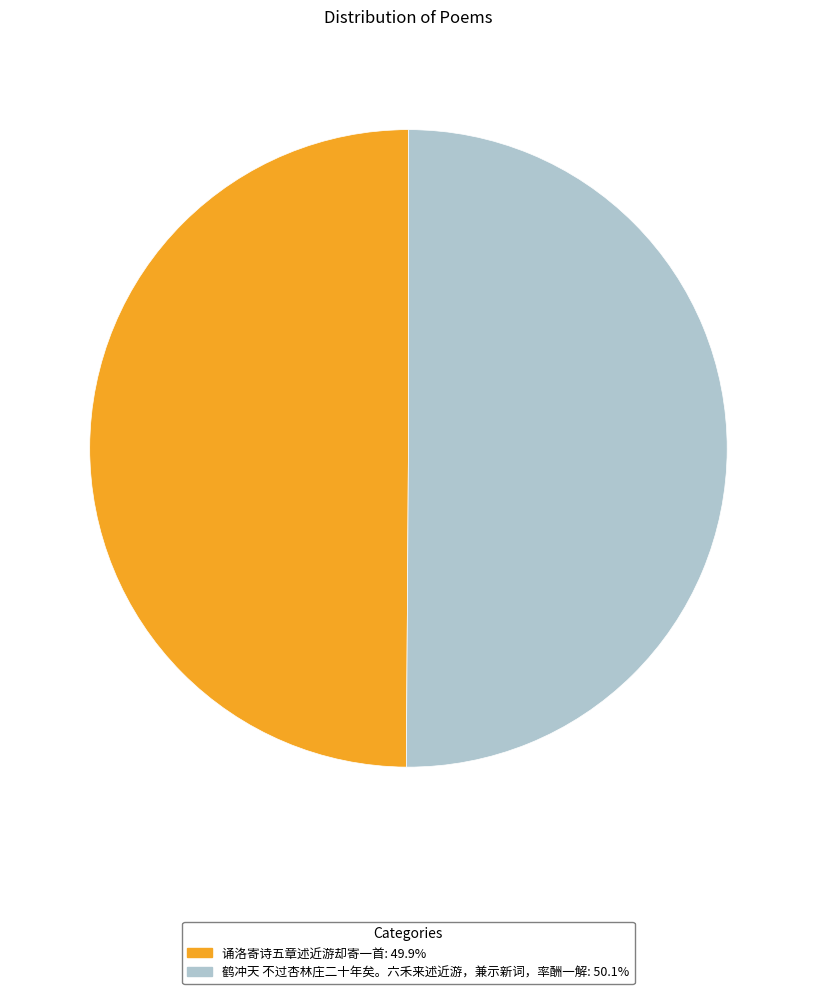

Do 诵洛寄诗五章述近游却寄一首: 49.9% and 鹤冲天 不过杏林庄二十年矣。六禾来述近游，兼示新词，率酬一解: 50.1% together represent more than half of the pie?

Yes